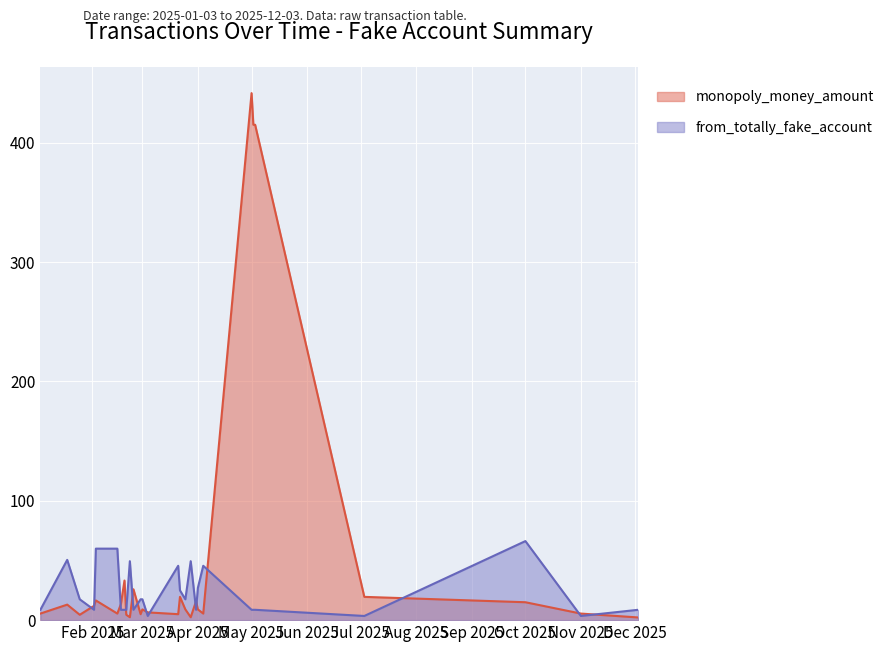

At which label does from_totally_fake_account first exceed 17?

2025-01-18